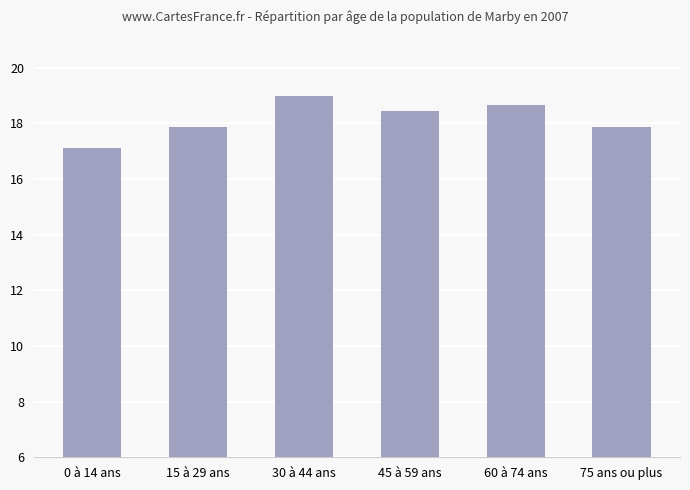

How many bars are there in total?

6